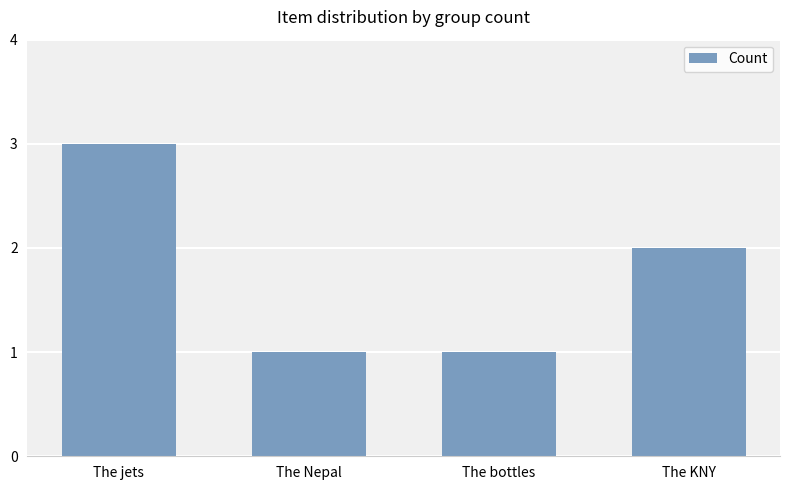

Is it true that the value at The jets is 5?

False